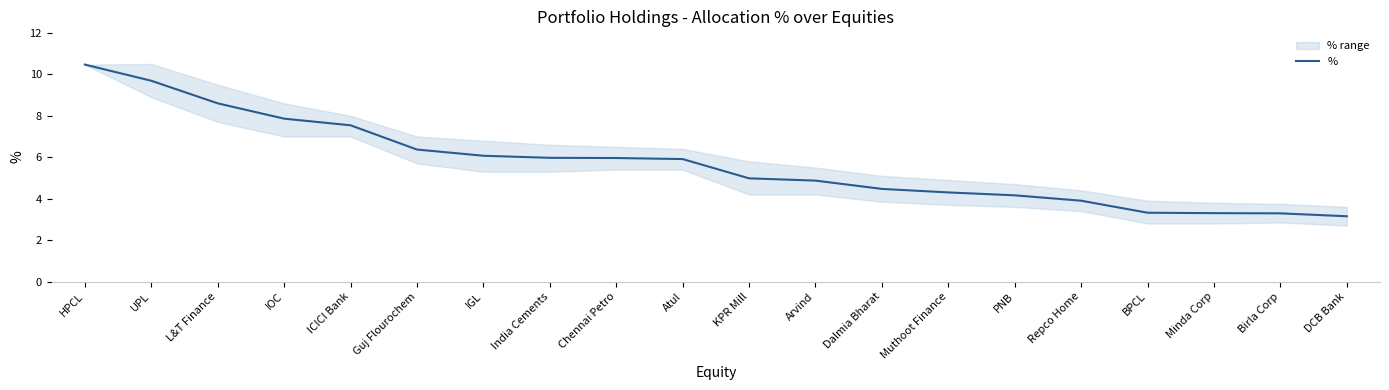

How many data points does each series have?

20